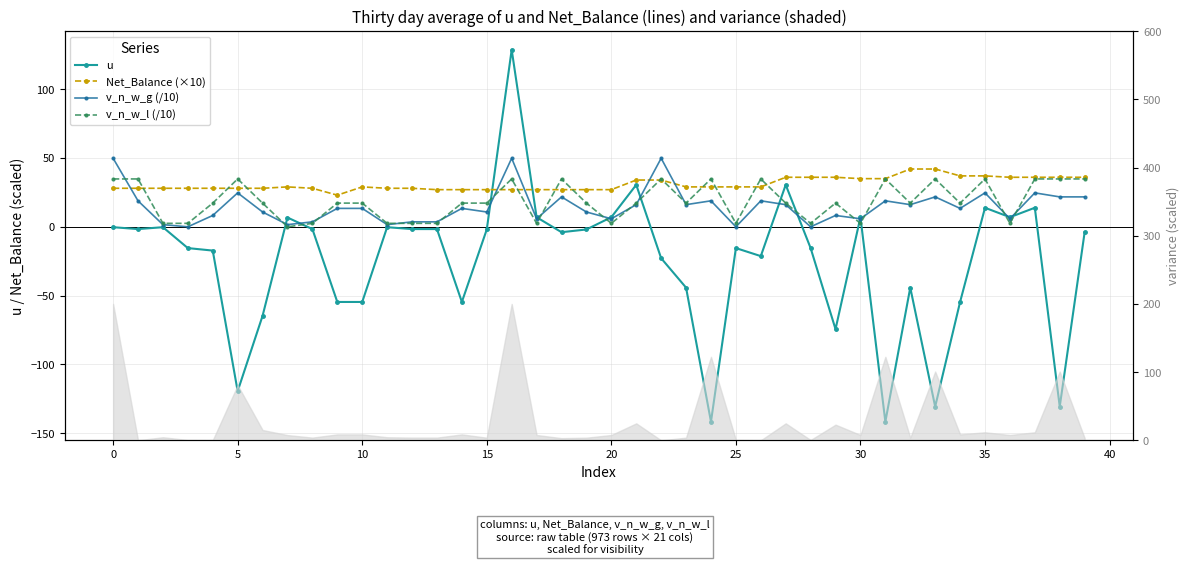

Between 28 and 32, which series saw the biggest shift?

u